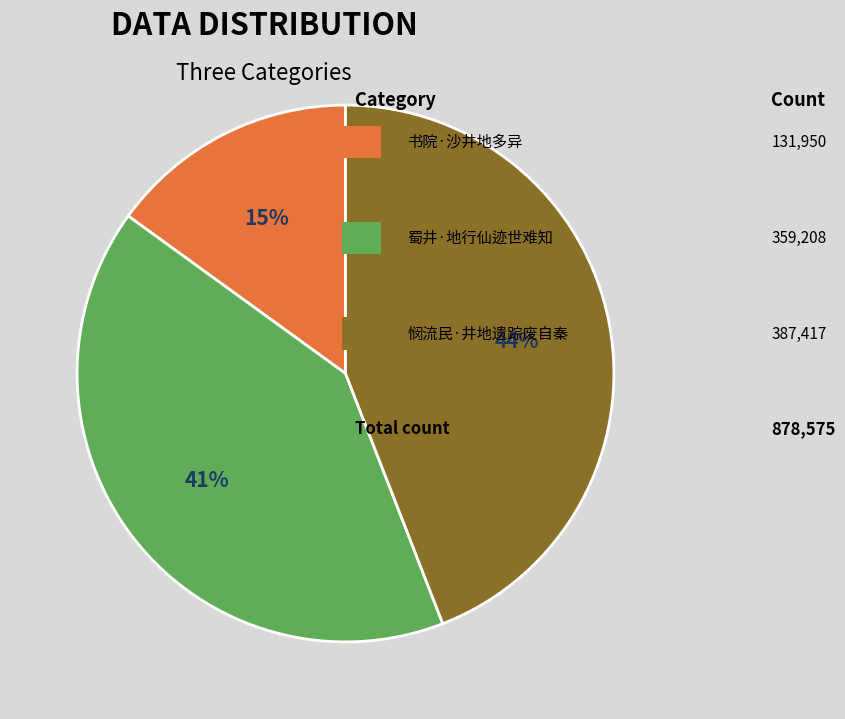

To the nearest percent, what is the difference between the largest and smallest slice percentages?

29%